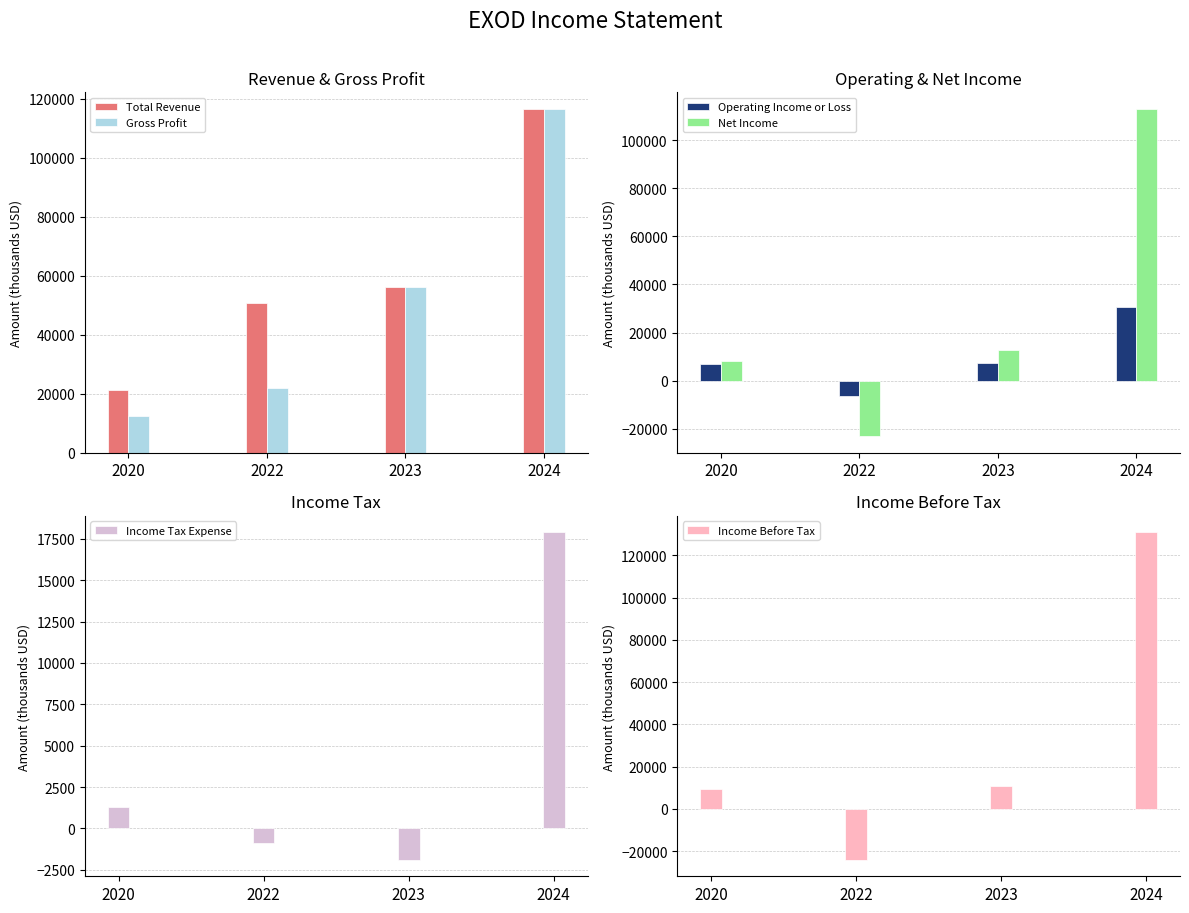

Does the chart contain stacked bars?

No